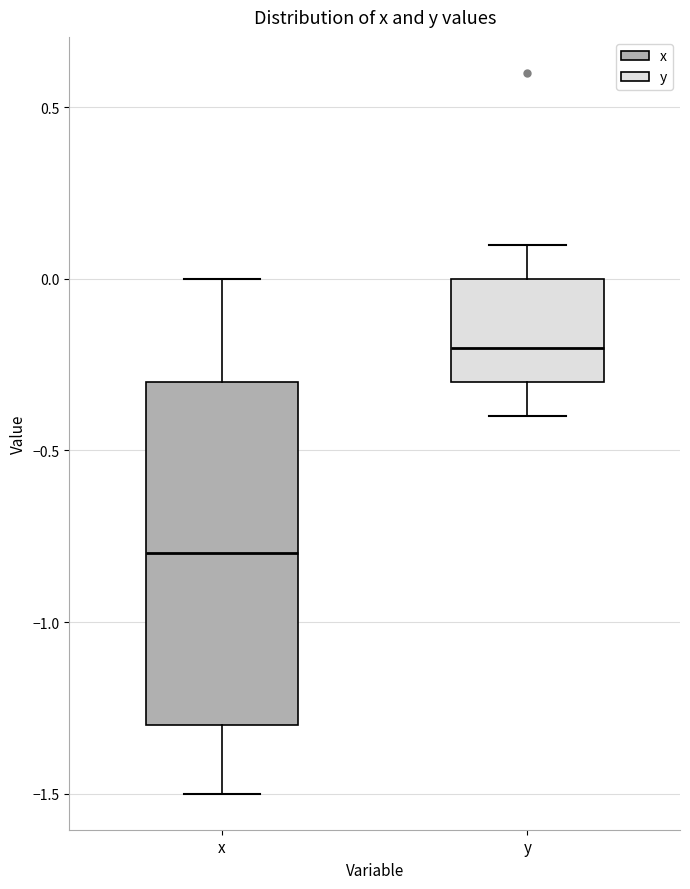

Which box's median line is the lowest?

x